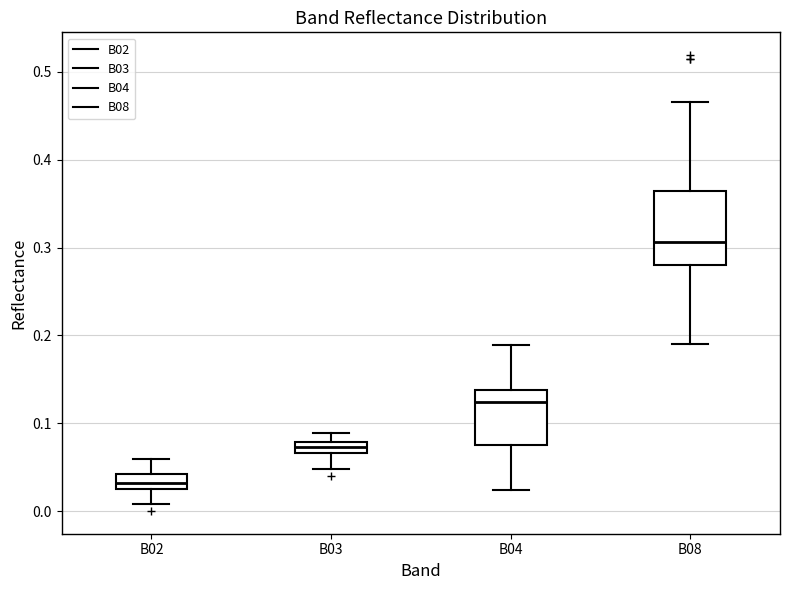

Which box has the highest median line?

B08